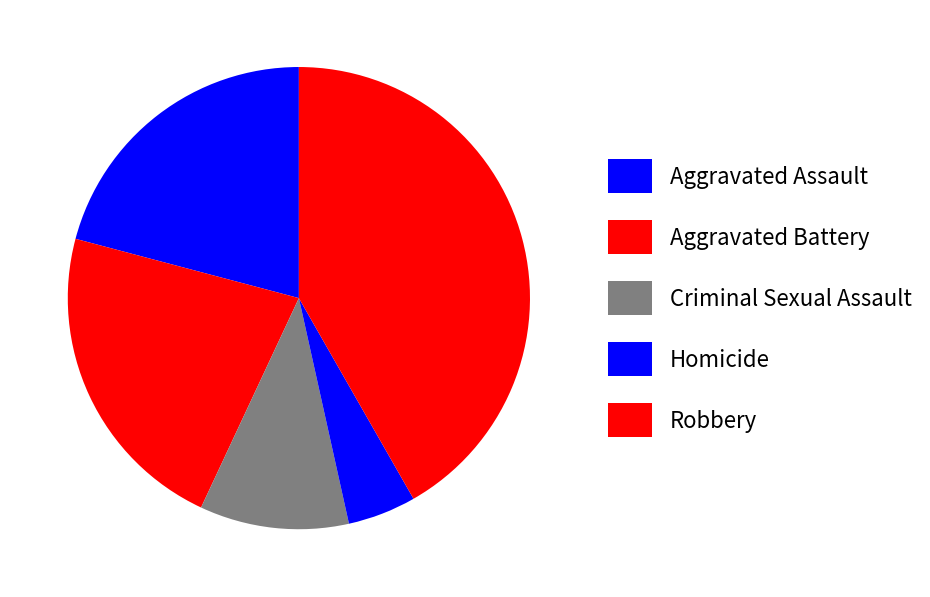

Is there a majority slice in this chart?

No